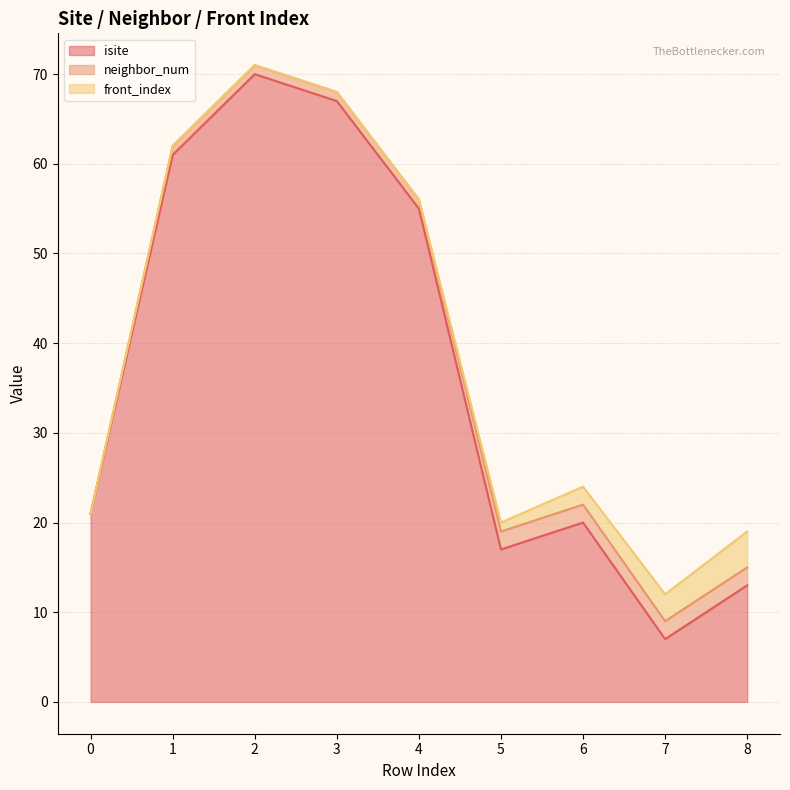

The neighbor_num series shows 1 at 0. True or false?

False